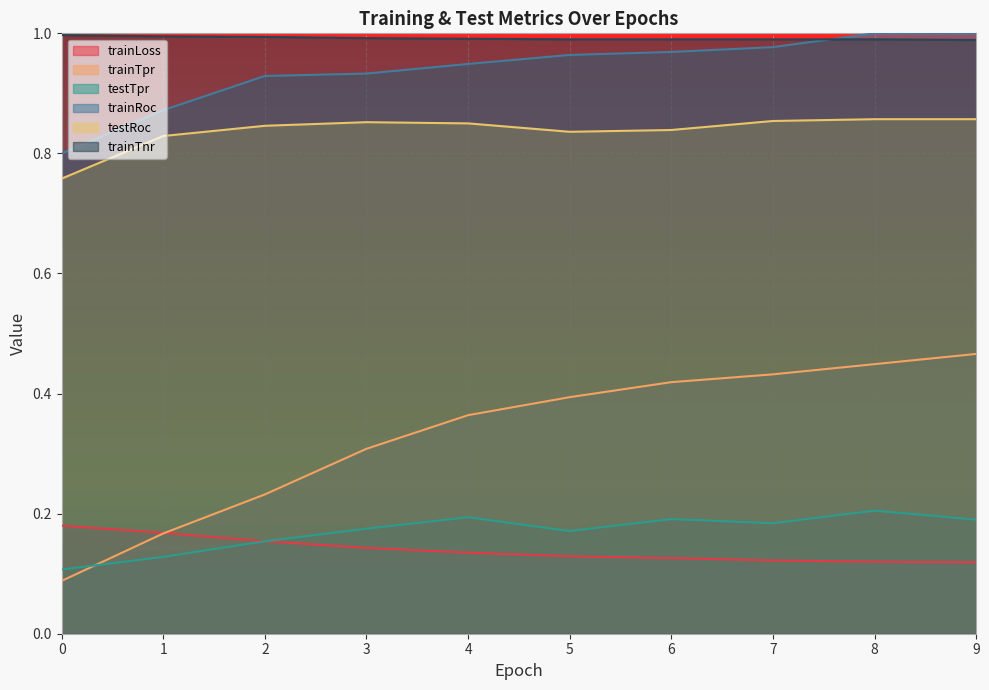

How many lines are shown in the chart?

6